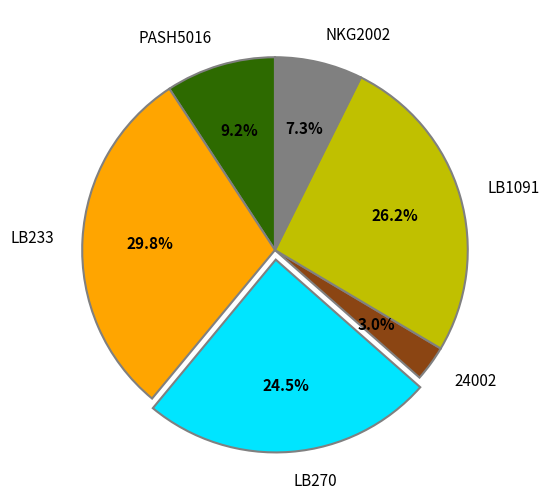

To the nearest percent, what is the combined percentage of LB1091 and LB233?

56%